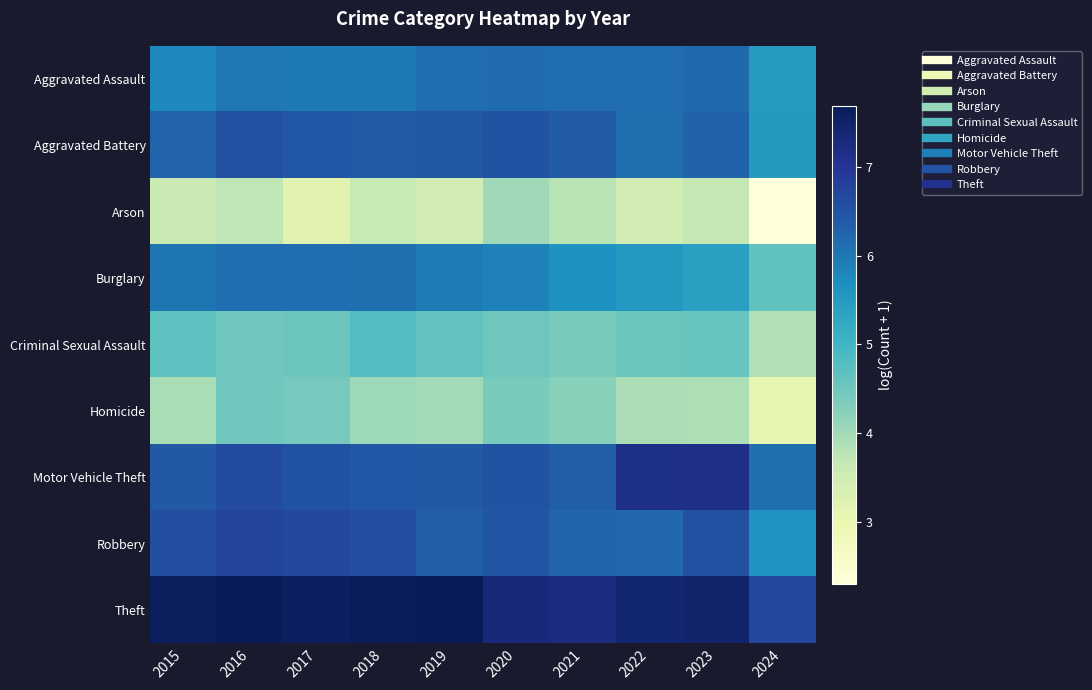

Between 2019 and 2022, which series saw the biggest shift?

Motor Vehicle Theft